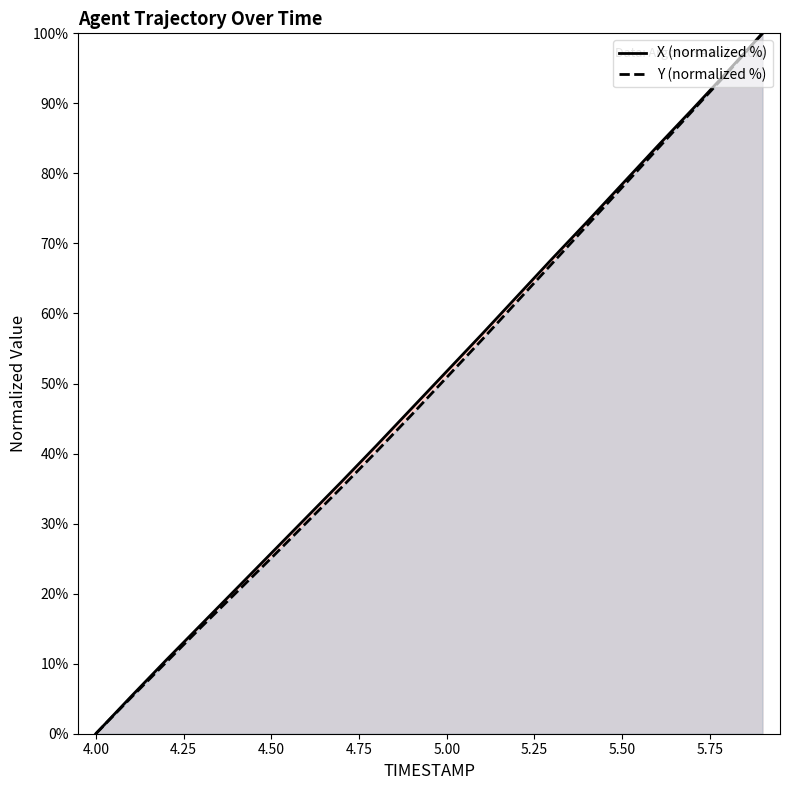

Reading left to right, extract all data points from this chart.

X: 4.0=0.0	4.1=5.3	4.2=10.5	4.3=15.6	4.4=20.7	4.5=25.8	4.6=30.9	4.7=36.0	4.8=41.2	4.9=46.4	5.0=51.7	5.1=57.0	5.2=62.4	5.3=67.8	5.4=73.1	5.5=78.5	5.6=83.8	5.7=89.1	5.8=94.5	5.9=100.0
Y: 4.0=0.0	4.1=5.1	4.2=10.2	4.3=15.2	4.4=20.1	4.5=25.1	4.6=30.1	4.7=35.1	4.8=40.3	4.9=45.5	5.0=50.9	5.1=56.2	5.2=61.7	5.3=67.1	5.4=72.6	5.5=78.0	5.6=83.5	5.7=88.9	5.8=94.3	5.9=100.0